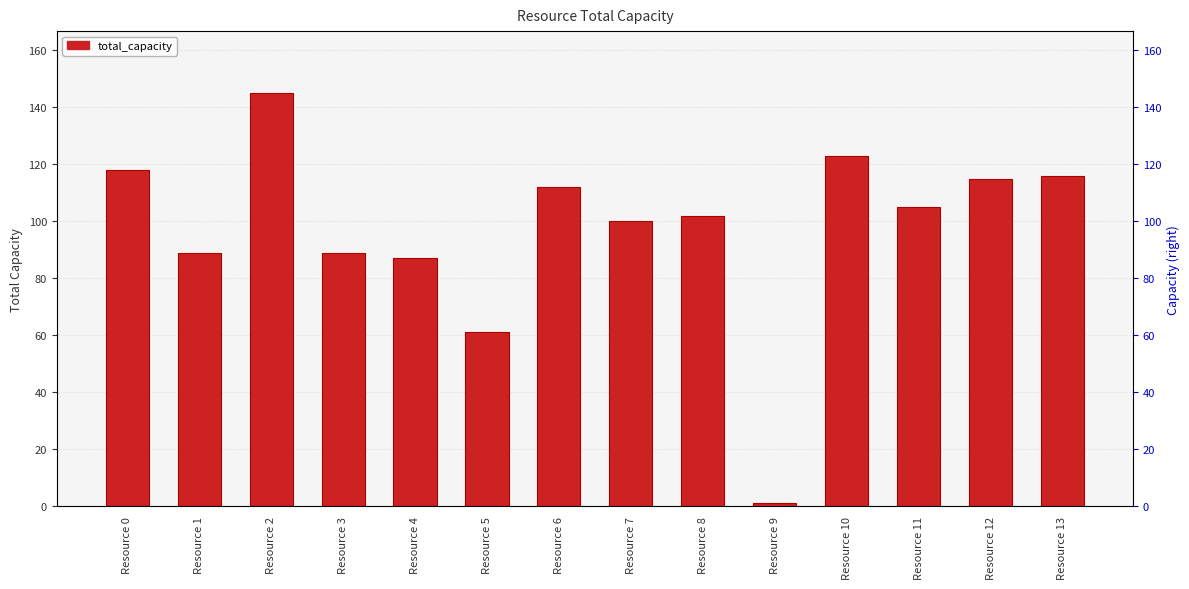

At which label is the value closest to 73?

Resource 5